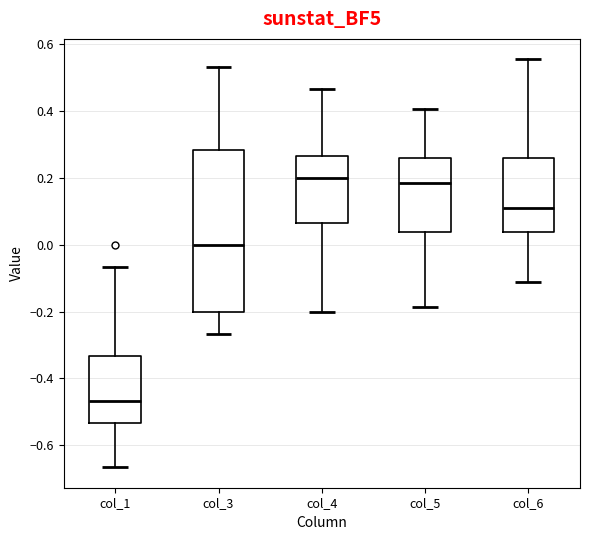

Comparing the boxes themselves (not the whiskers), which one is the tallest?

col_3